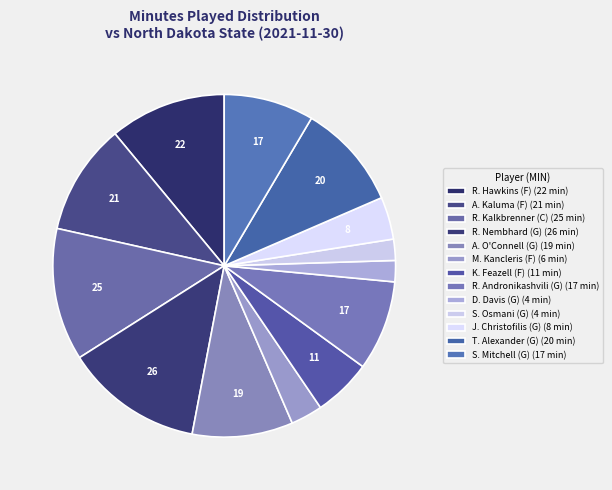

What portion of the pie excludes S. Mitchell (G)?

91.5%